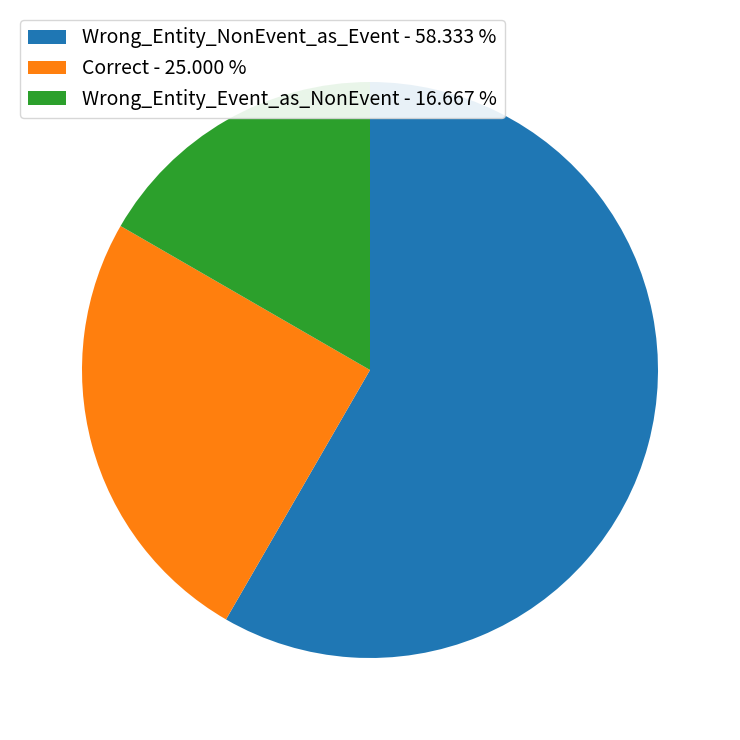

Which category accounts for the majority?

Wrong_Entity_NonEvent_as_Event